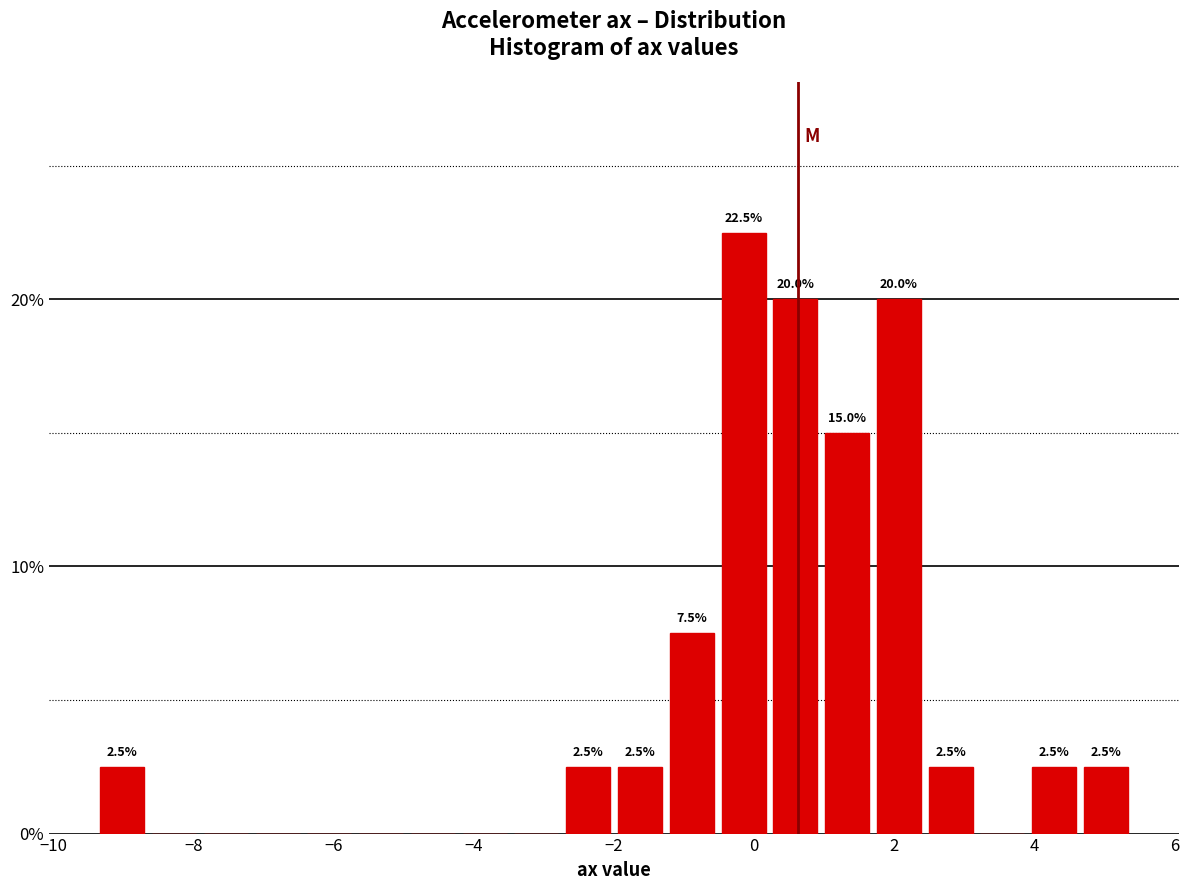

Around what value on the x-axis is the tallest bar? Give the approximate position of its centre, as read against the axis.

-0.2